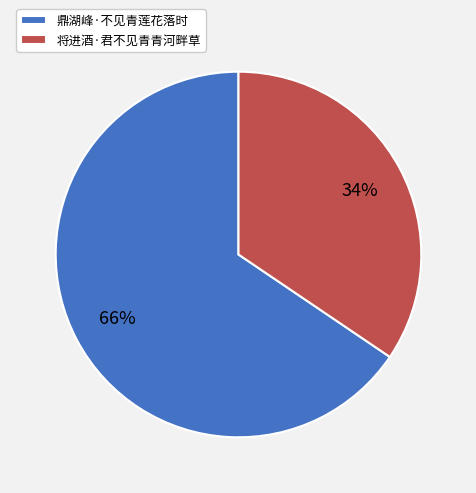

Which has a higher value, 鼎湖峰·不见青莲花落时 or 将进酒·君不见青青河畔草?

鼎湖峰·不见青莲花落时